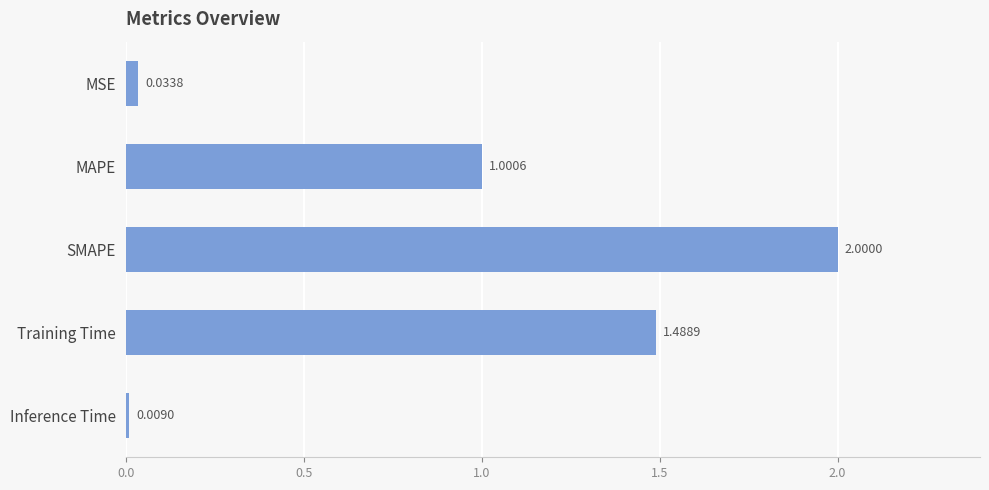

What is the sum of all values?

4.5